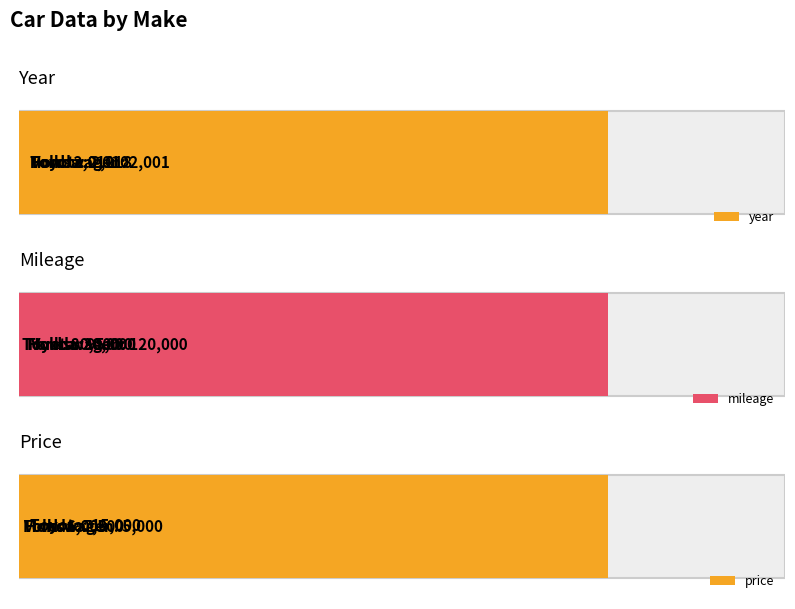

What is the total value across all series at 1?

88012